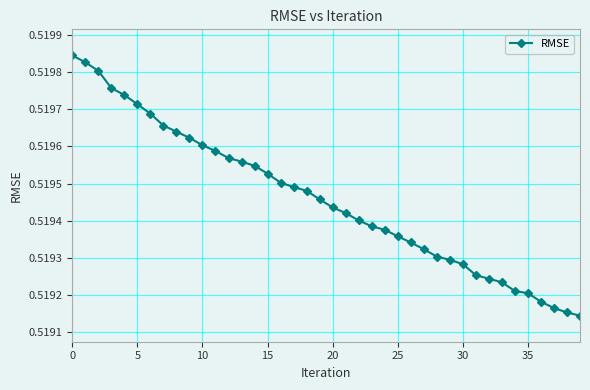

Count the values in the range 0 to 1.

40